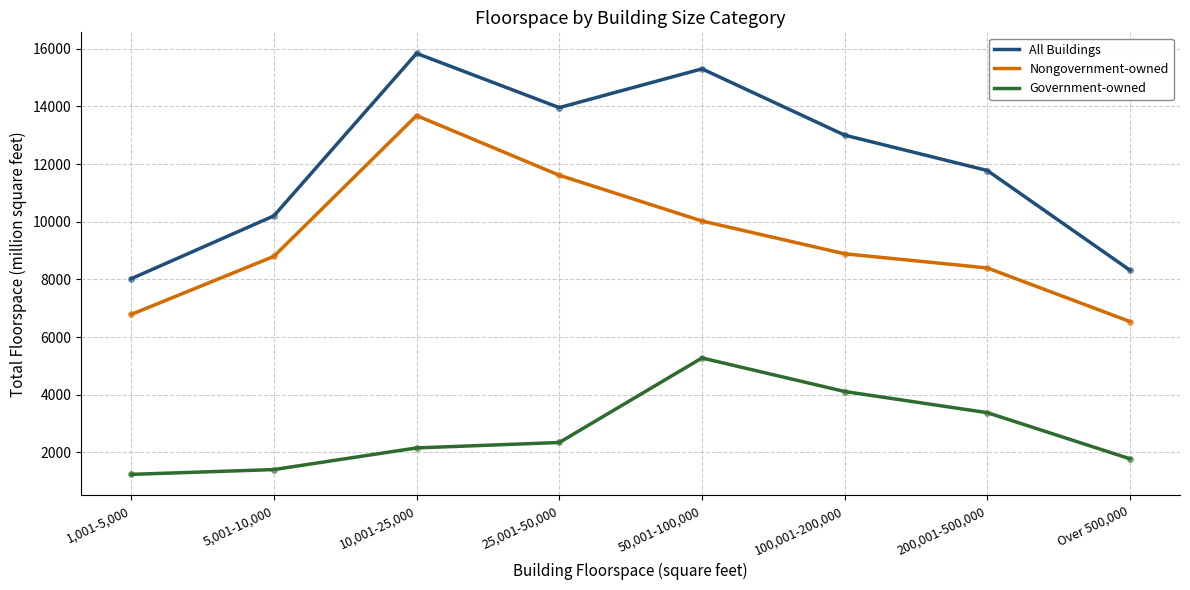

Is it true that All Buildings equals 3245 at Over 500,000?

False